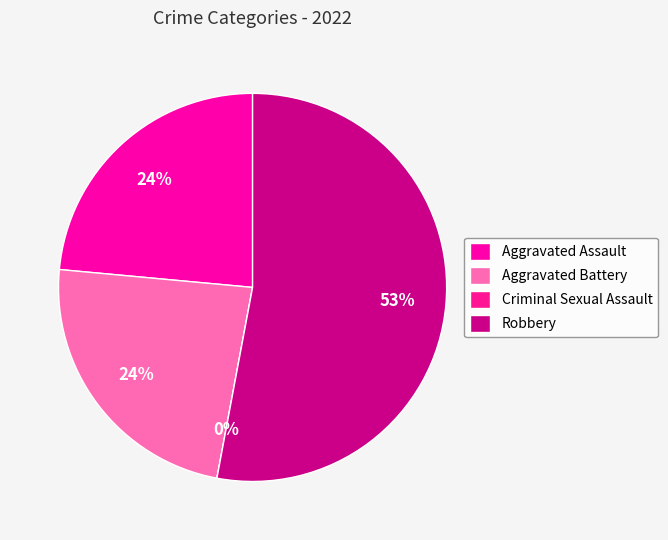

What percentage is the Aggravated Assault slice, to the nearest percent?

24%